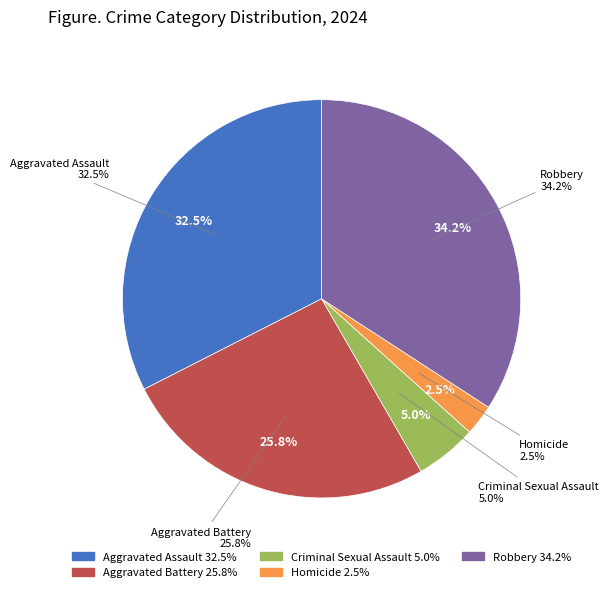

To the nearest percent, what portion does Robbery represent?

34%